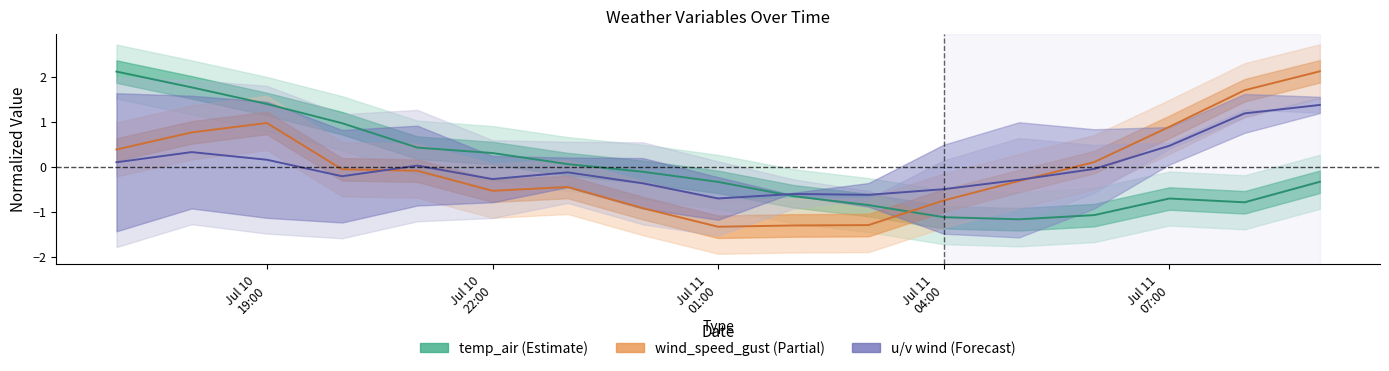

Rank the categories by temp_air value from highest to lowest.

2021-07-10 17:00, 2021-07-10 18:00, 2021-07-10 19:00, 2021-07-10 20:00, 2021-07-10 21:00, 2021-07-10 22:00, 2021-07-10 23:00, 2021-07-11 00:00, 2021-07-11 09:00, 2021-07-11 01:00, 2021-07-11 02:00, 2021-07-11 07:00, 2021-07-11 08:00, 2021-07-11 03:00, 2021-07-11 06:00, 2021-07-11 04:00, 2021-07-11 05:00